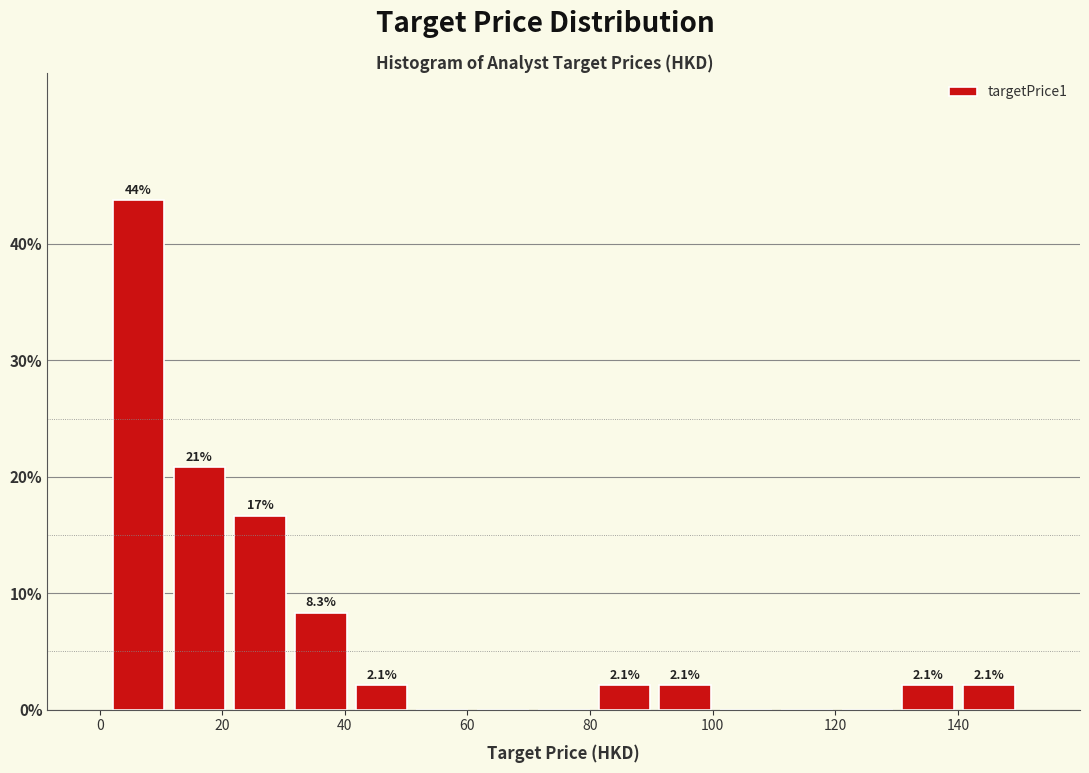

Which range on the x-axis has the tallest bar?

2 to 12